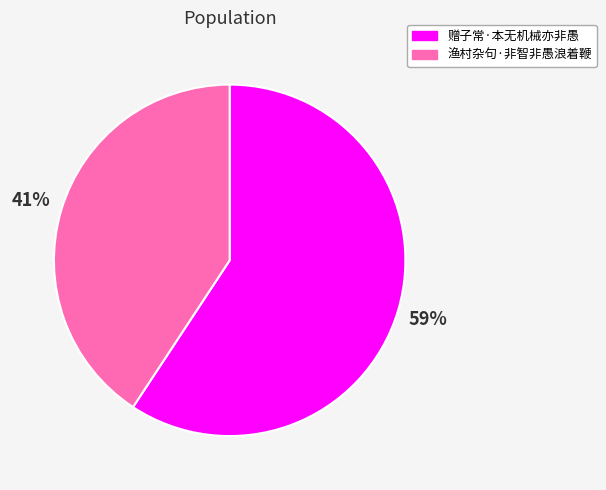

Which slice is the largest?

赠子常·本无机械亦非愚